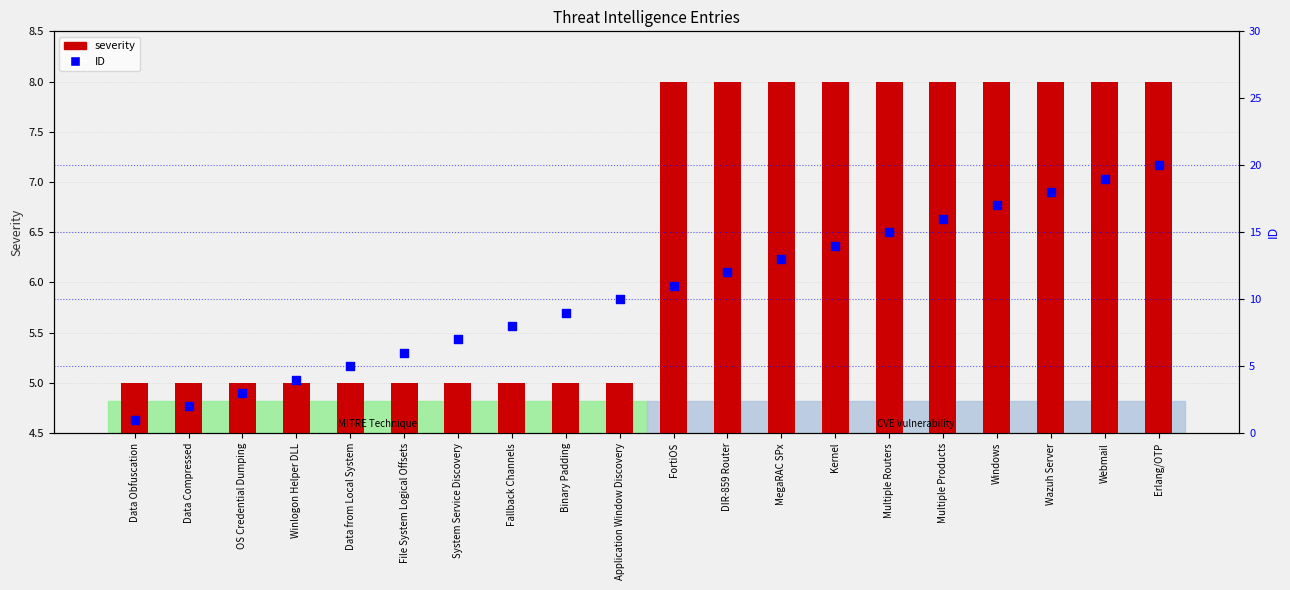

Is the value of ID at Wazuh Server greater than the value of severity at Data from Local System?

Yes